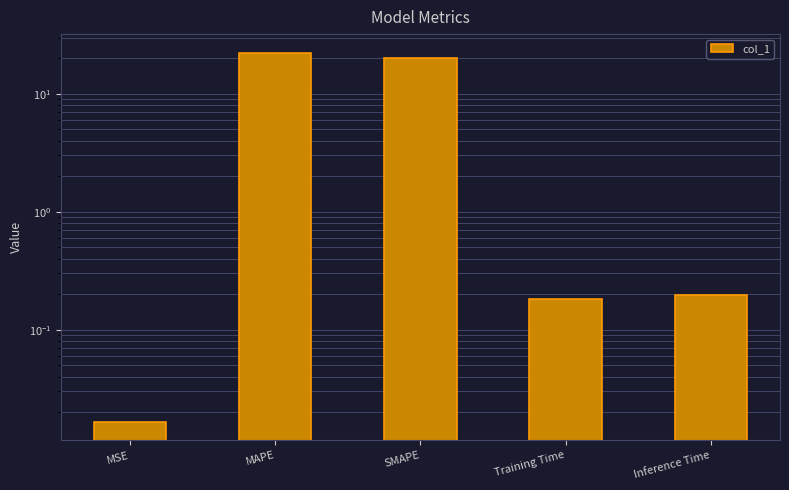

What position from the left is Training Time?

4